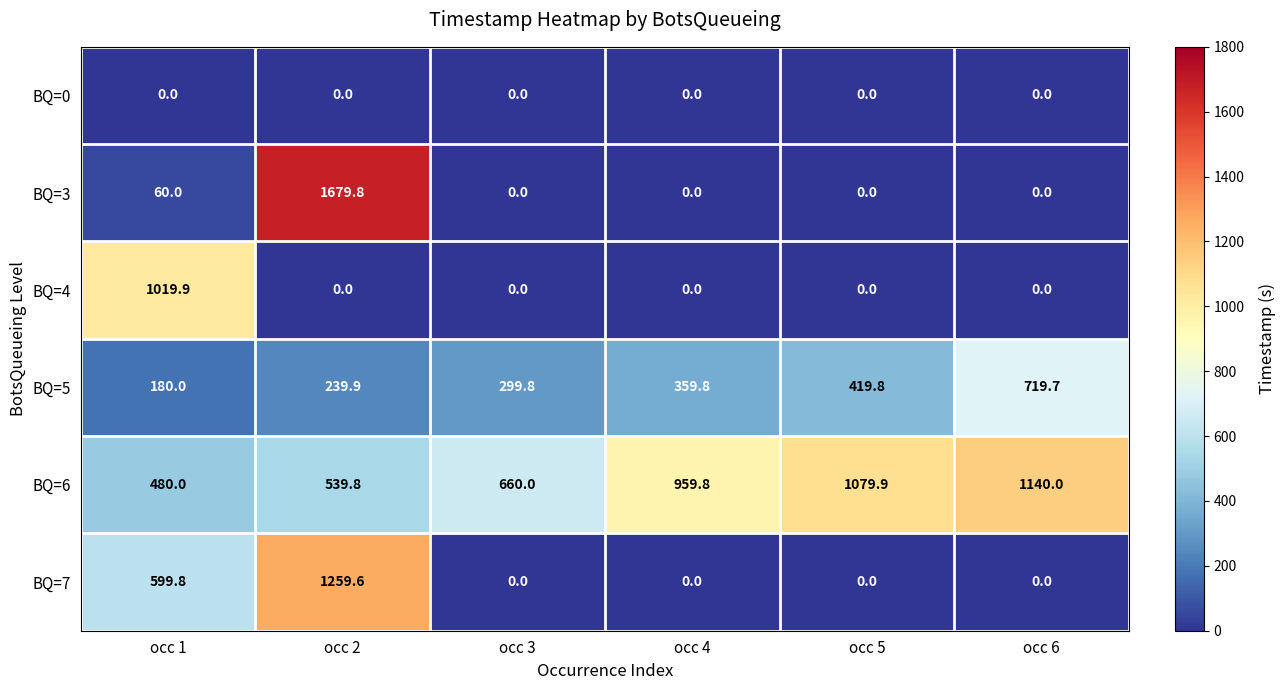

At which label does BQ=5 first exceed 359?

occ 4